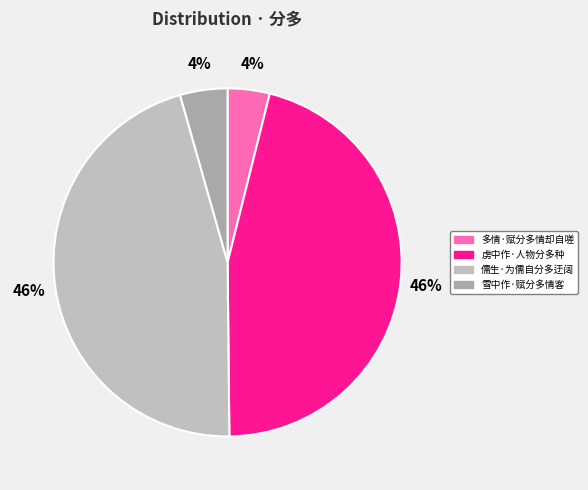

The 雪中作·赋分多情客 slice represents 4% of the pie. True or false?

True